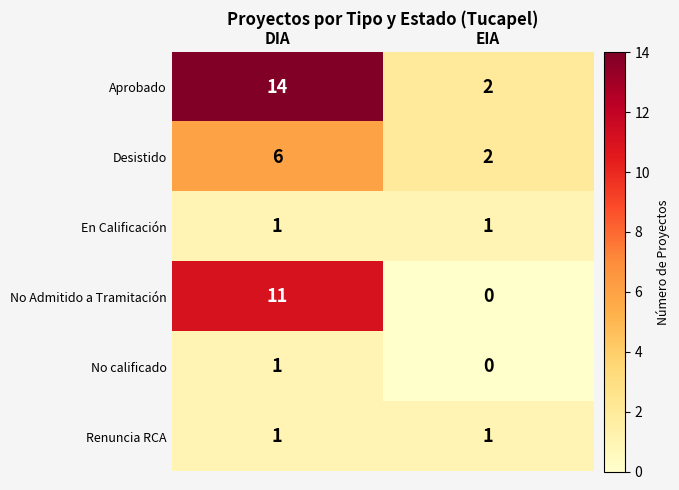

Is it true that Renuncia RCA equals 1 at EIA?

True